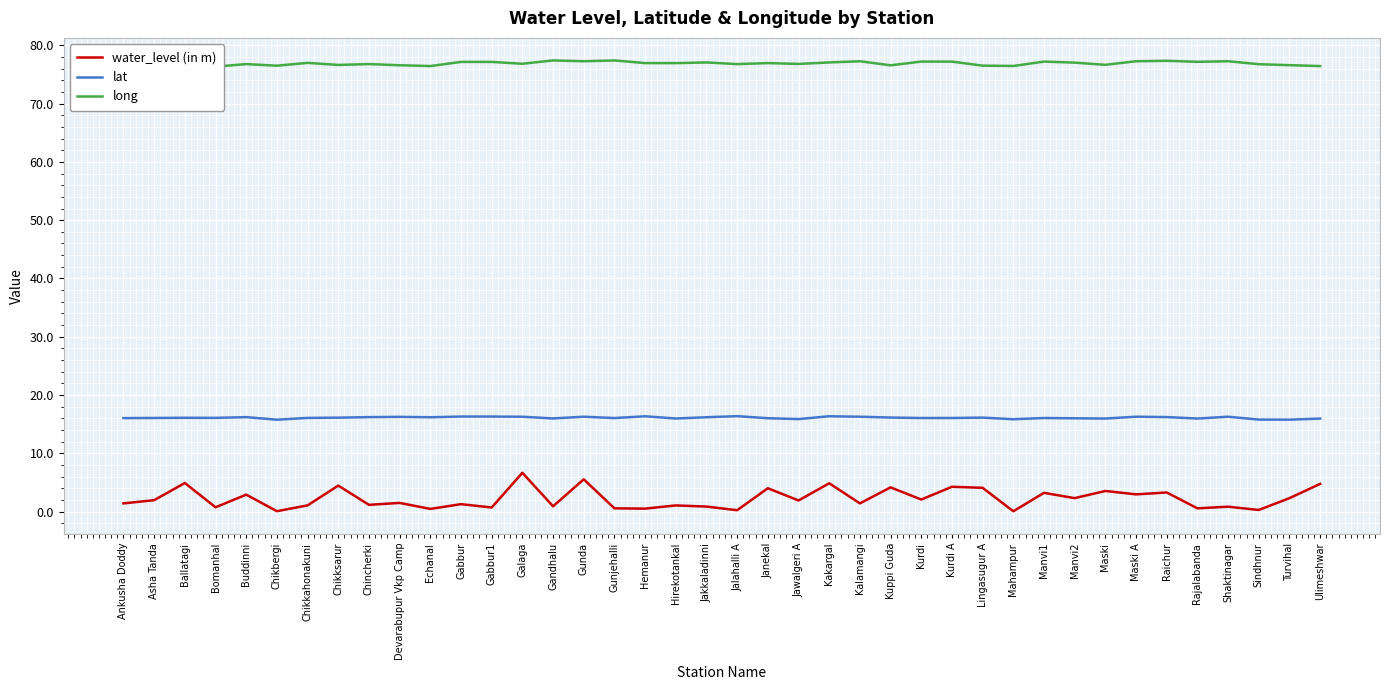

True or false: water_level (in m) has more than 0 points higher than both neighbors.

True